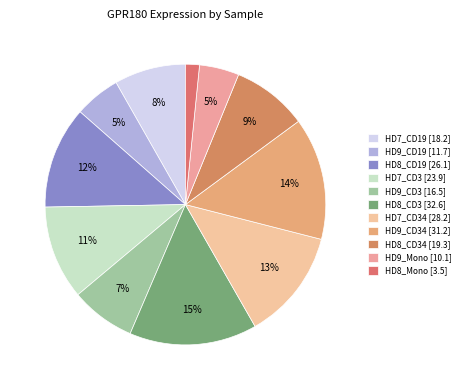

Which category has the smallest portion of the pie?

HD8_Mono [3.5]